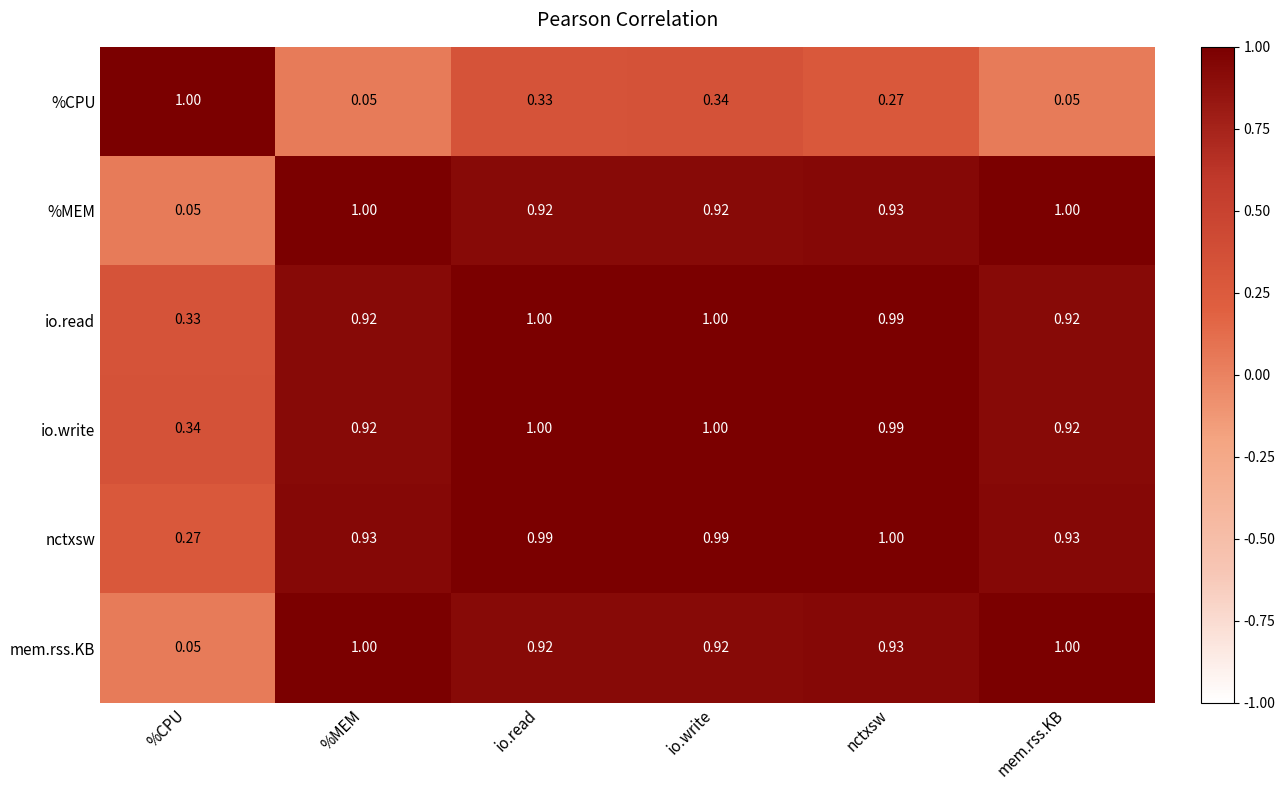

Count the number of categories in the chart.

6